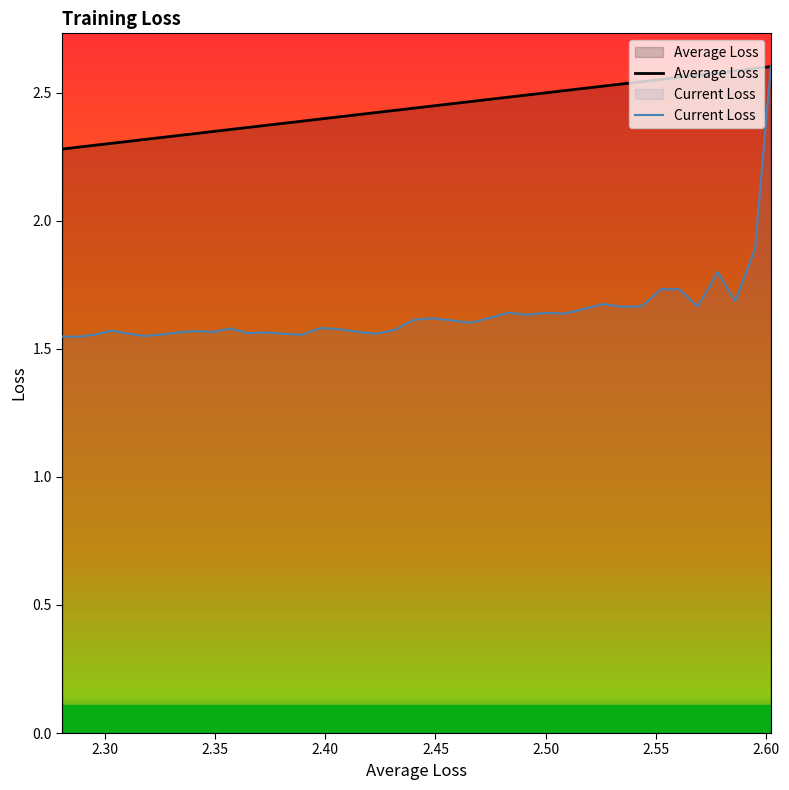

Count the Current Loss values in the range 1 to 2.

39